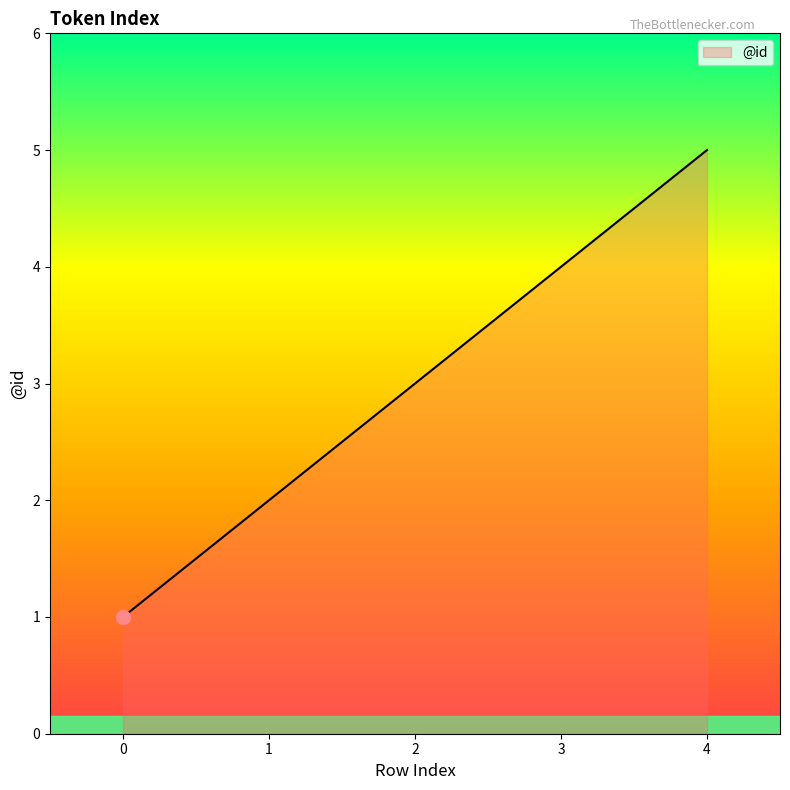

What is the change in value from 0 to 4?

+4